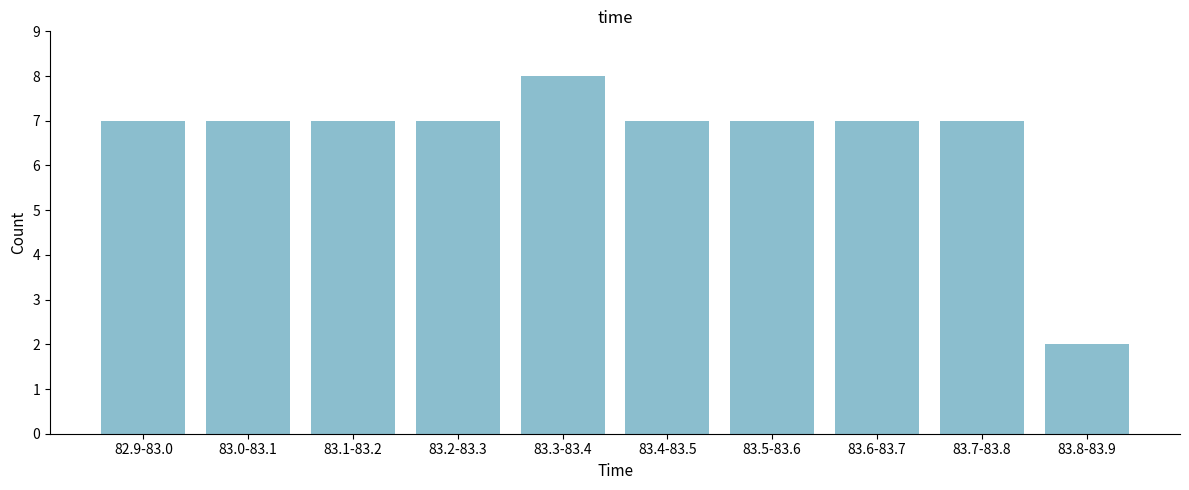

Reading left to right, list all the values displayed in this chart.

82.9-83.0=7	83.0-83.1=7	83.1-83.2=7	83.2-83.3=7	83.3-83.4=8	83.4-83.5=7	83.5-83.6=7	83.6-83.7=7	83.7-83.8=7	83.8-83.9=2